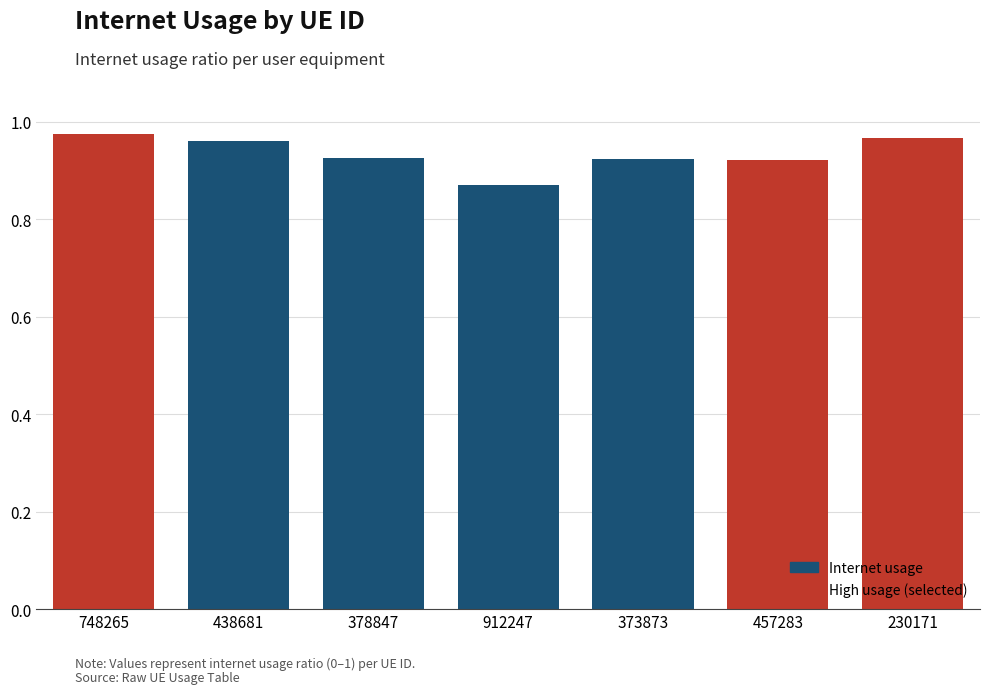

Is it true that the value at 438681 is 0.3?

False